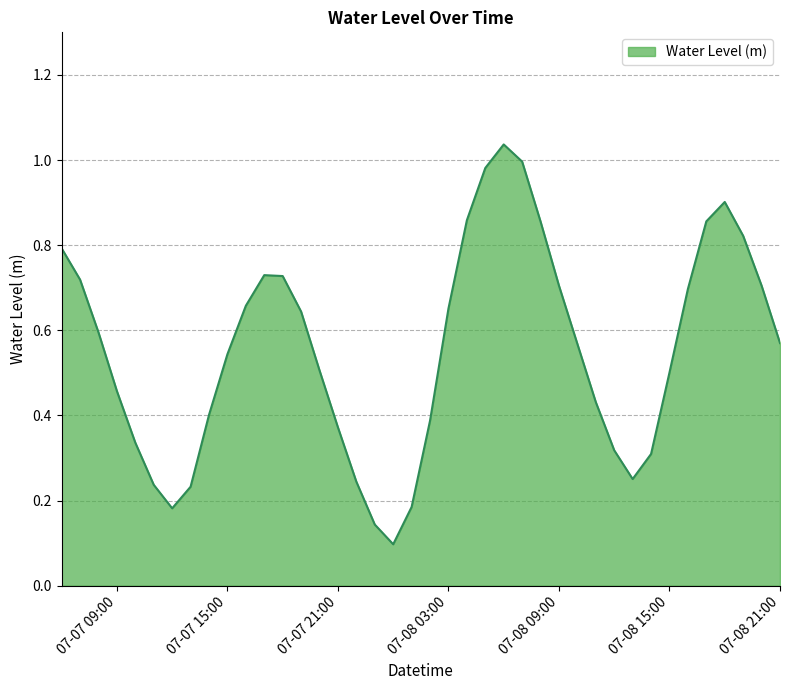

Does the chart display data point markers on the line(s)?

No